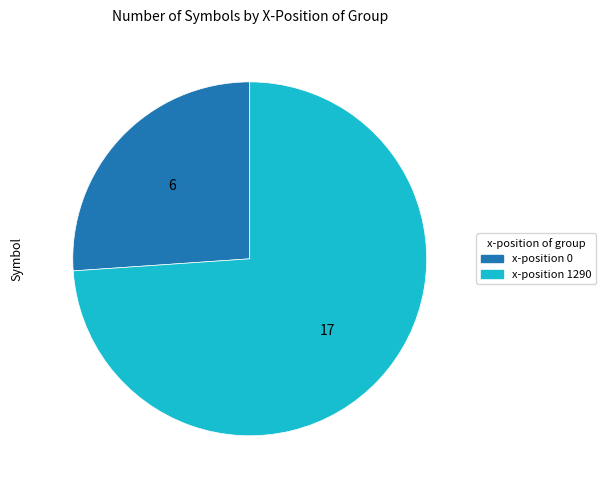

Does x-position 0 account for over 50% of the chart?

No